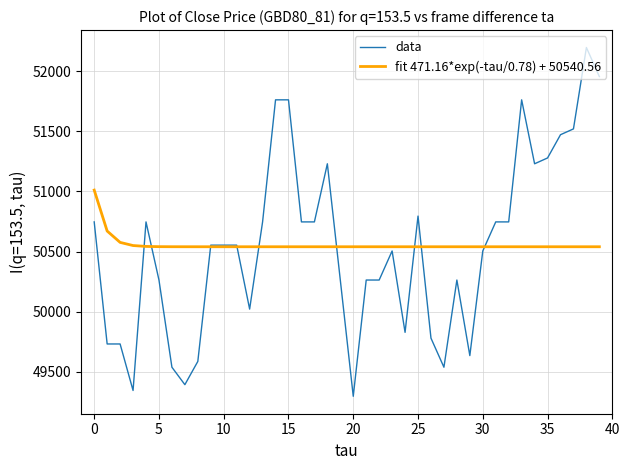

What is the highest value of the fit 471.16*exp(-tau/0.78) + 50540.56 series?

51011.7